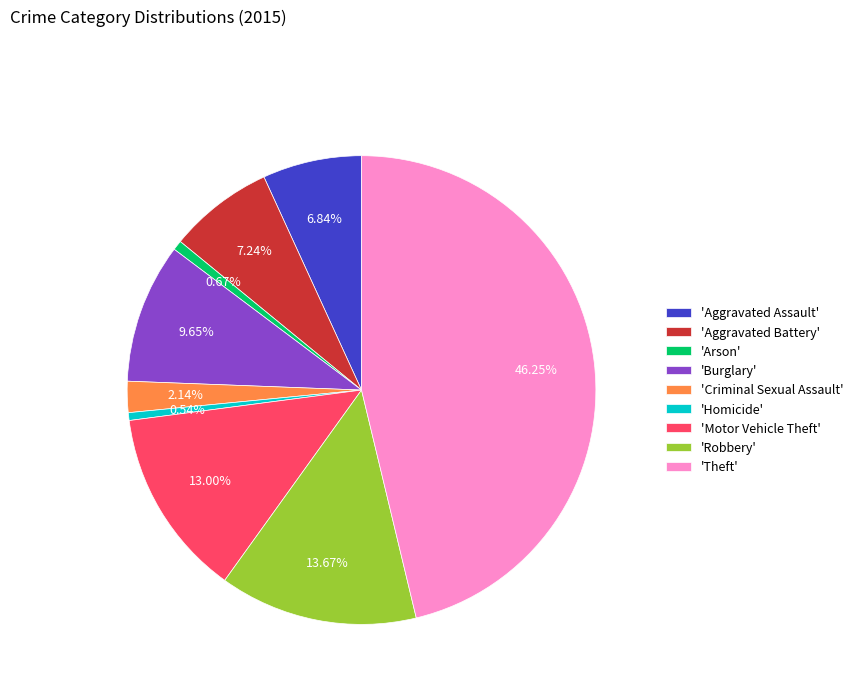

Combined, do 'Motor Vehicle Theft' and 'Robbery' account for over 50%?

No